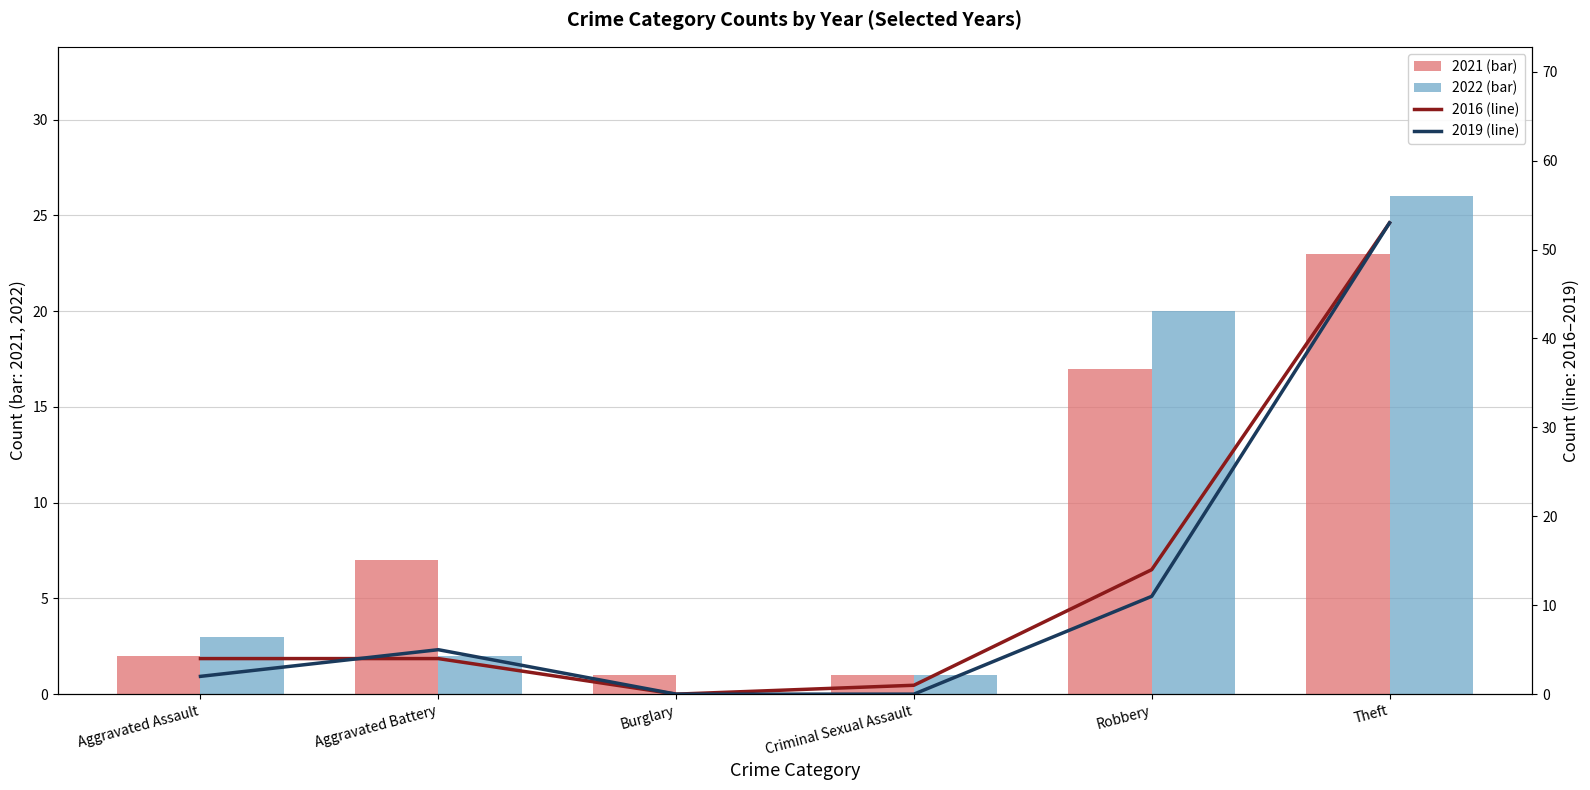

Count the number of data series in this chart.

4